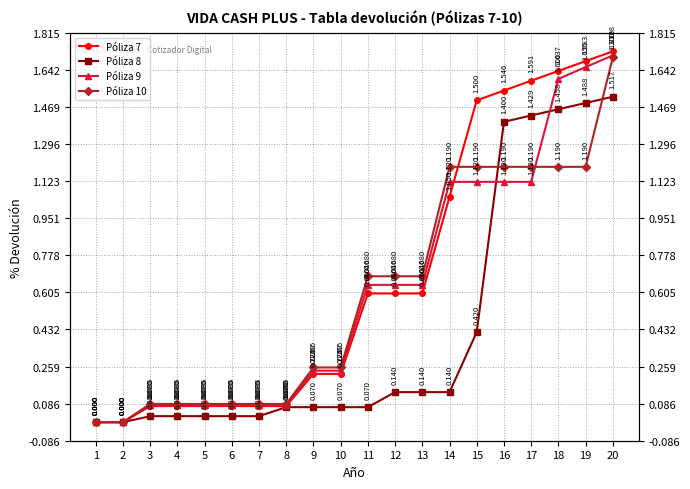

Which label corresponds to the largest value in the chart?

20